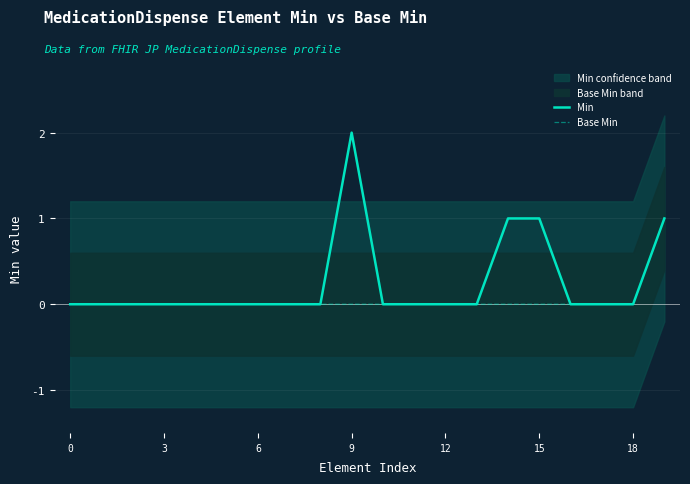

How many interior local peaks does the Min series have?

1